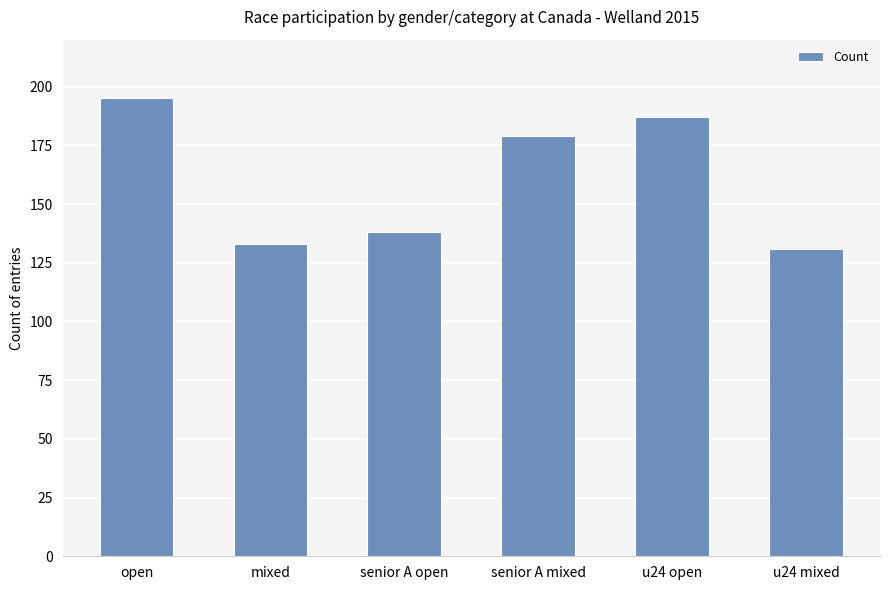

Count the number of data series in this chart.

1